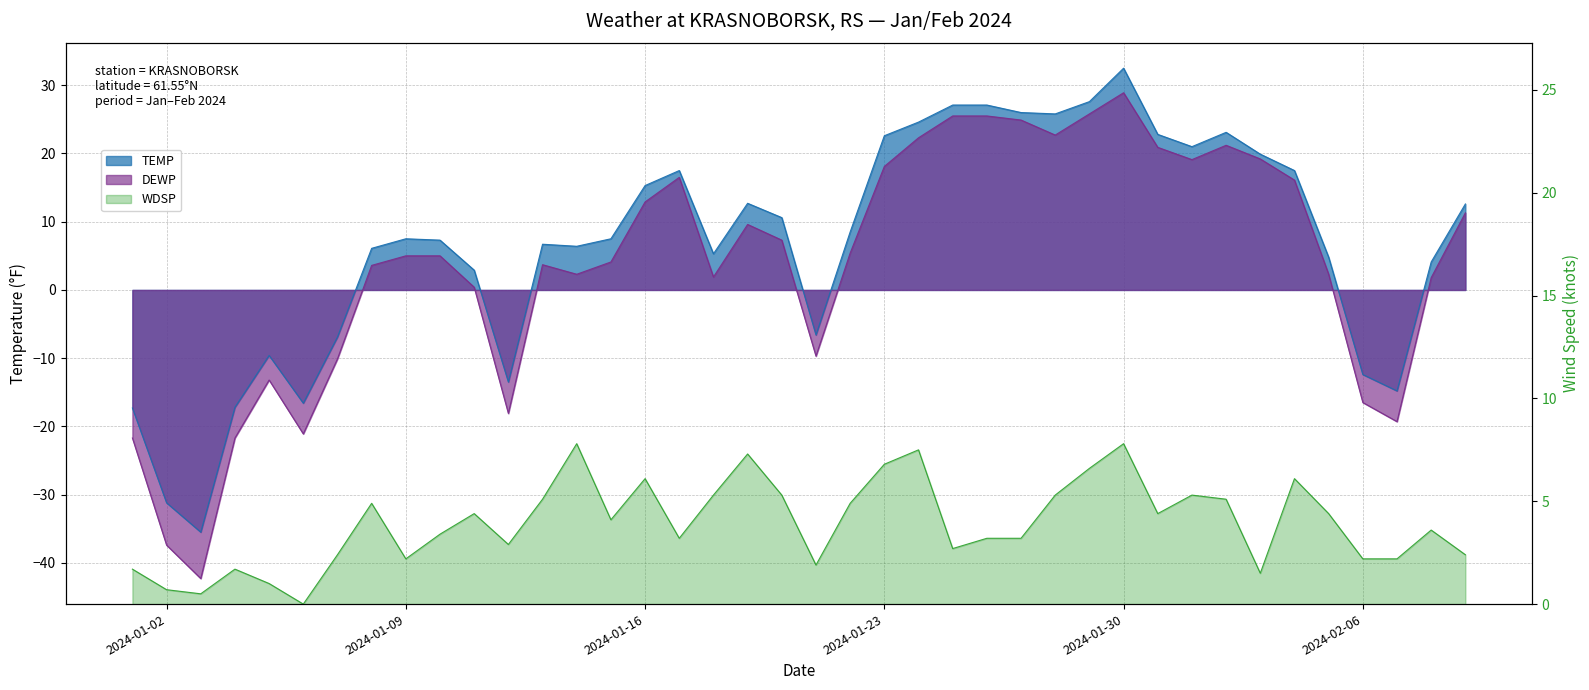

Does the chart have visible grid lines?

Yes